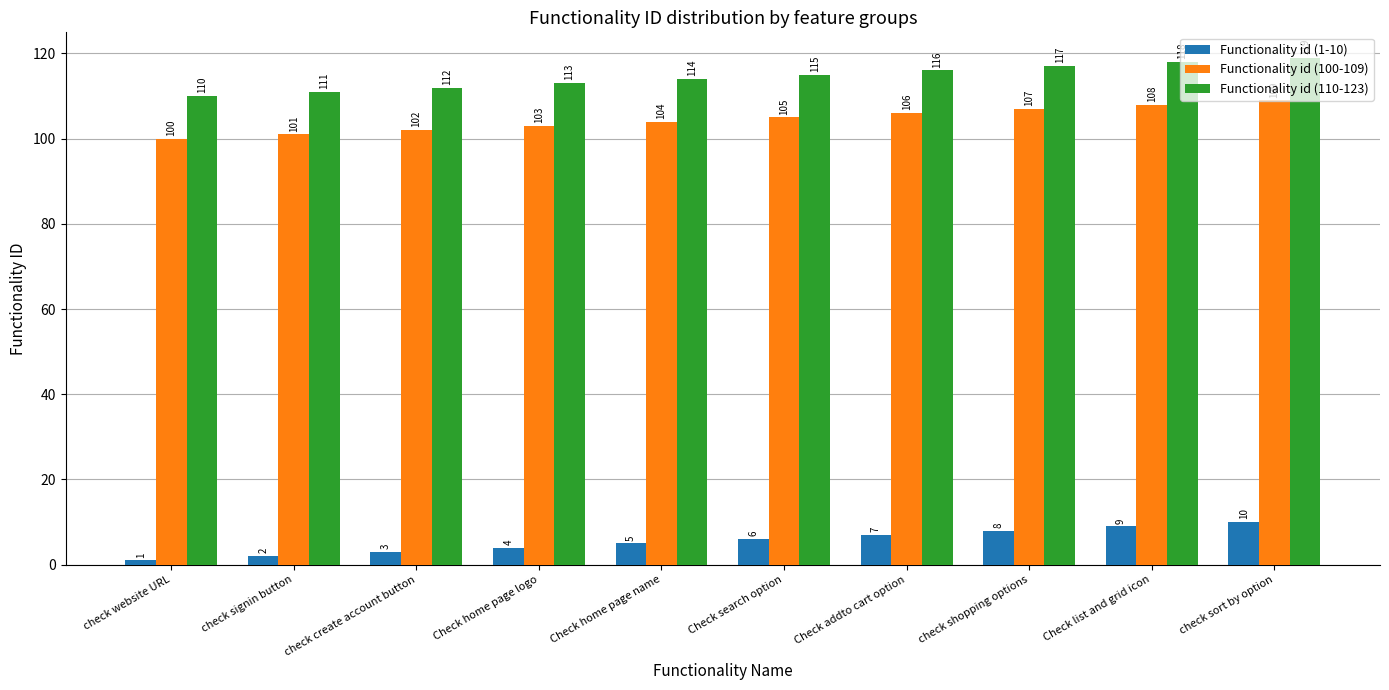

What are all the series names shown in the legend?

Functionality id (1-10), Functionality id (100-109), Functionality id (110-123)